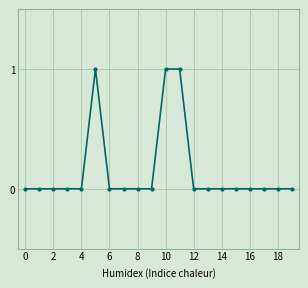

What is the sum of all values?

3